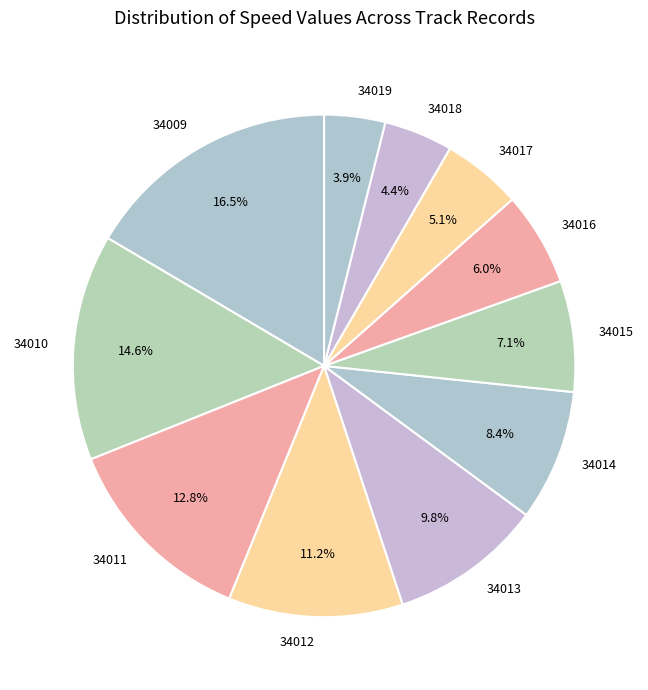

Does 34011 account for over 50% of the chart?

No